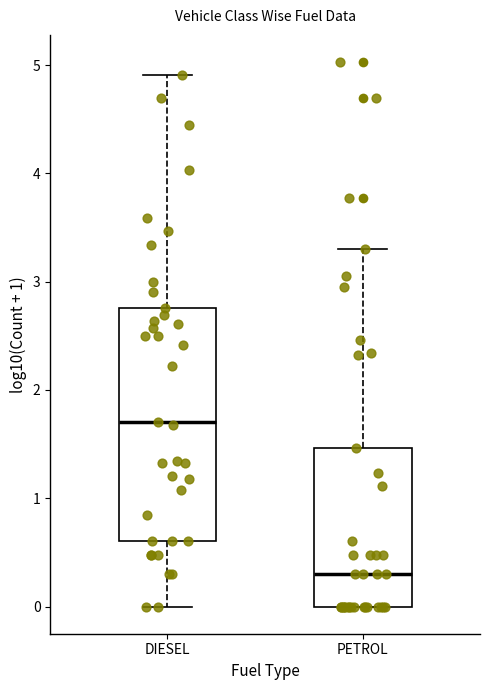

Which box's median line is the lowest?

PETROL